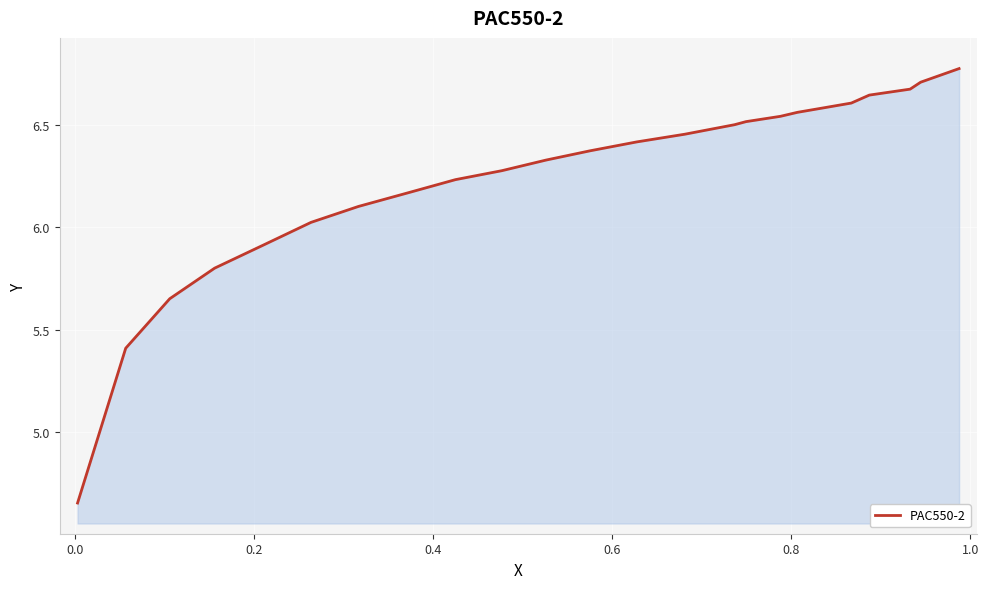

What is the difference between the maximum and minimum values?

2.1